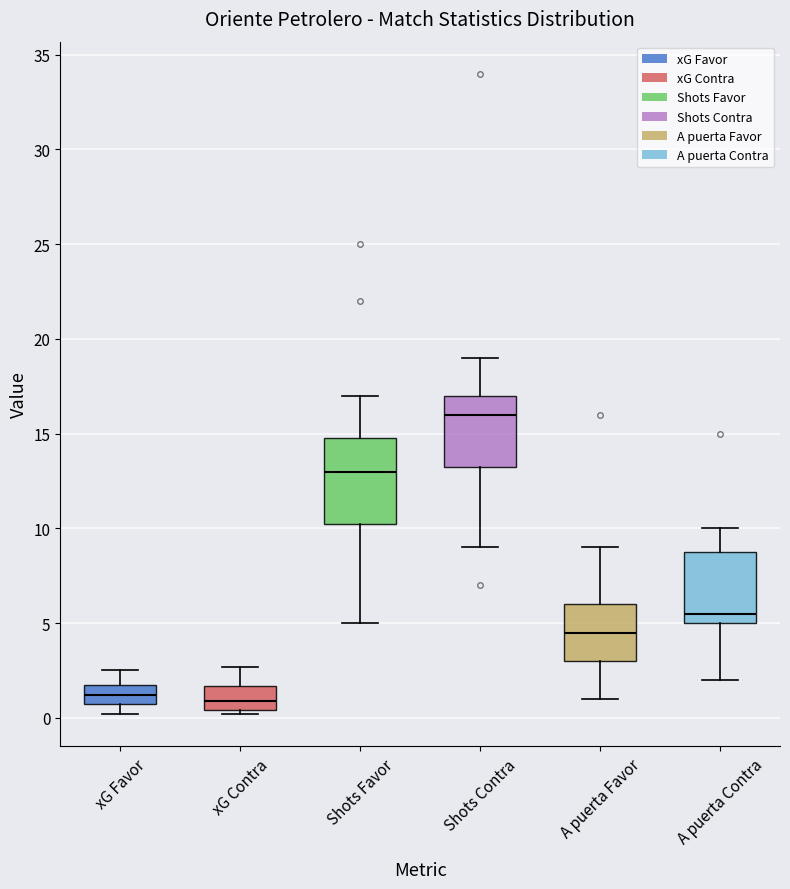

Where does the median line of the box for A puerta Favor sit on the y-axis? The values are not printed on the chart, so give them approximately, as read against the axis.

4.5